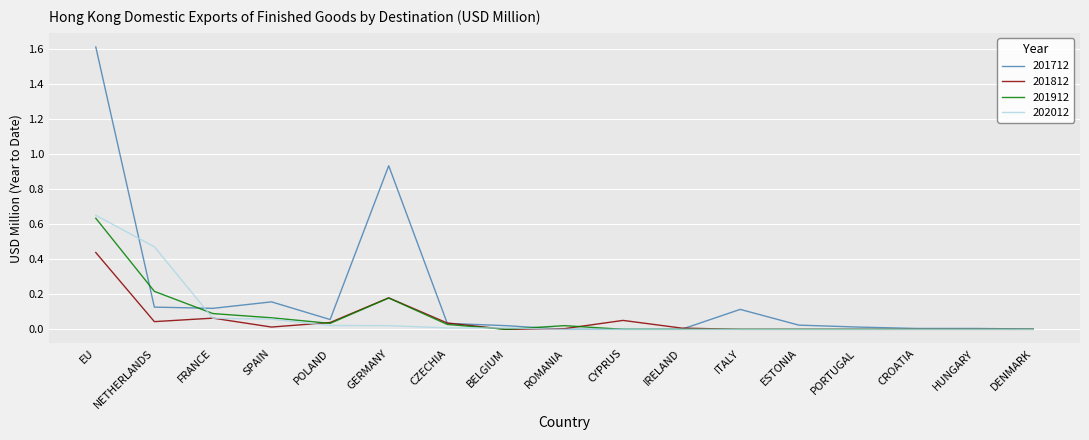

The 201712 series shows -0.6 at ROMANIA. True or false?

False